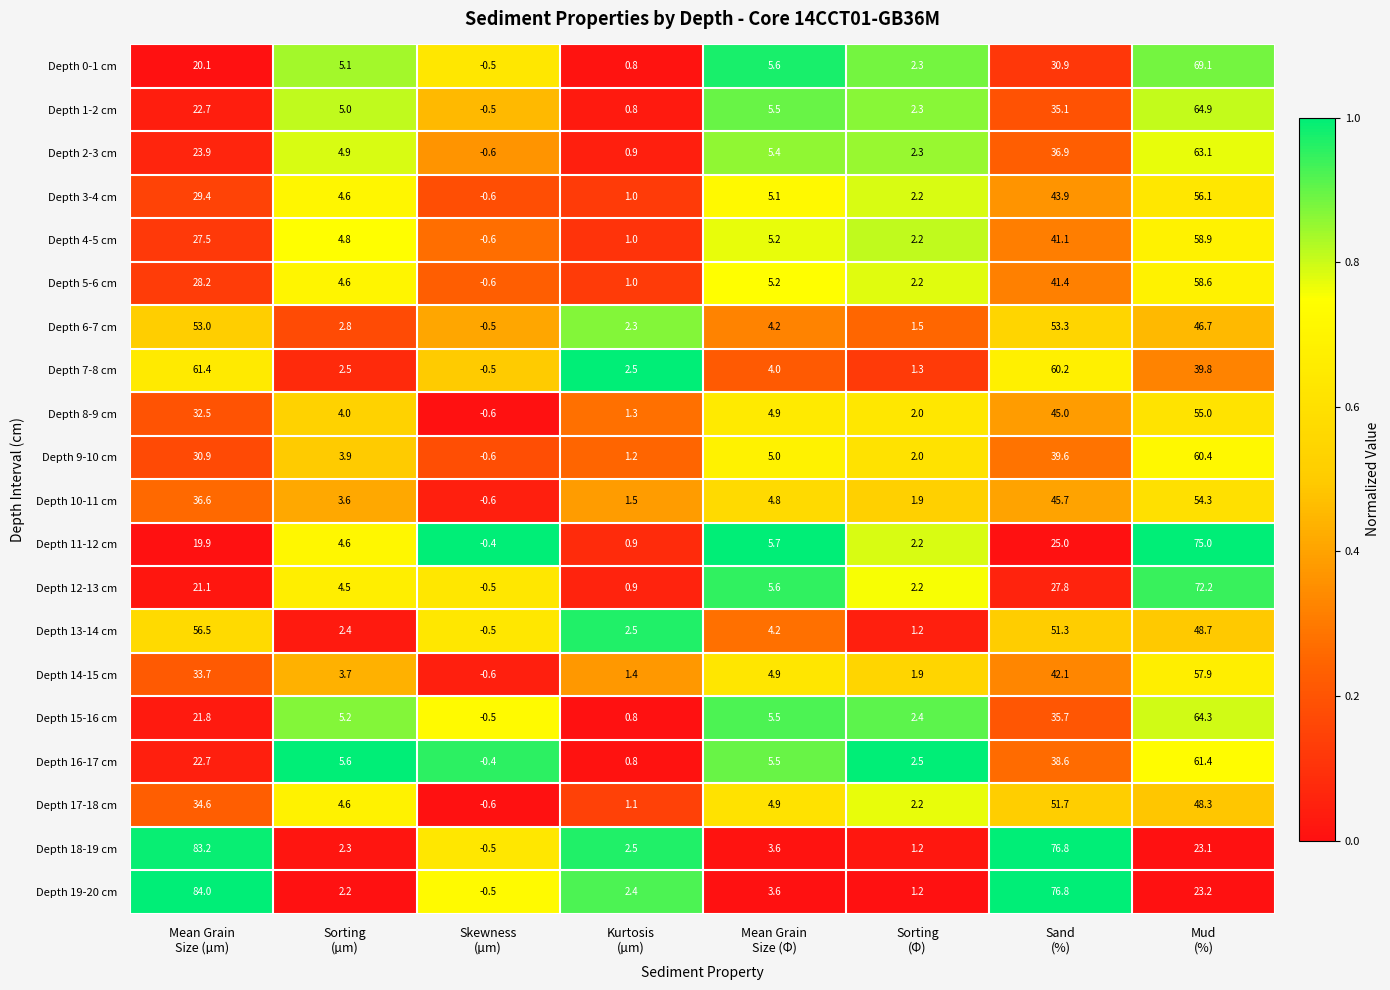

What is the average value of the Depth 5-6 cm series?

17.6